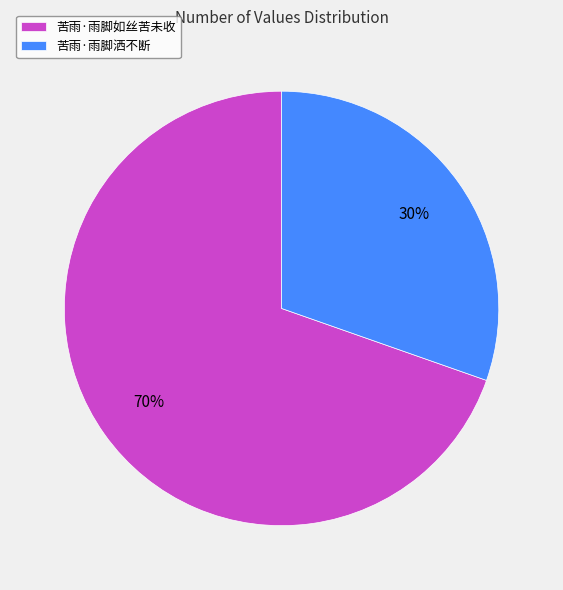

To the nearest percent, what percentage of the pie is 苦雨·雨脚洒不断?

30%